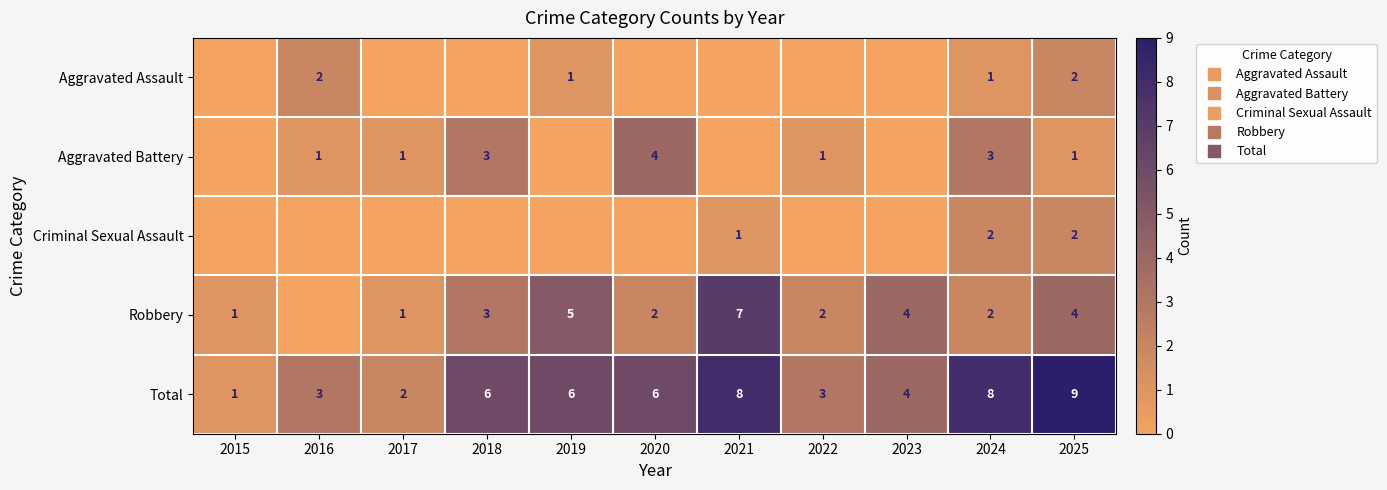

At 2019, list the series in order from smallest to largest.

Aggravated Battery, Criminal Sexual Assault, Aggravated Assault, Robbery, Total